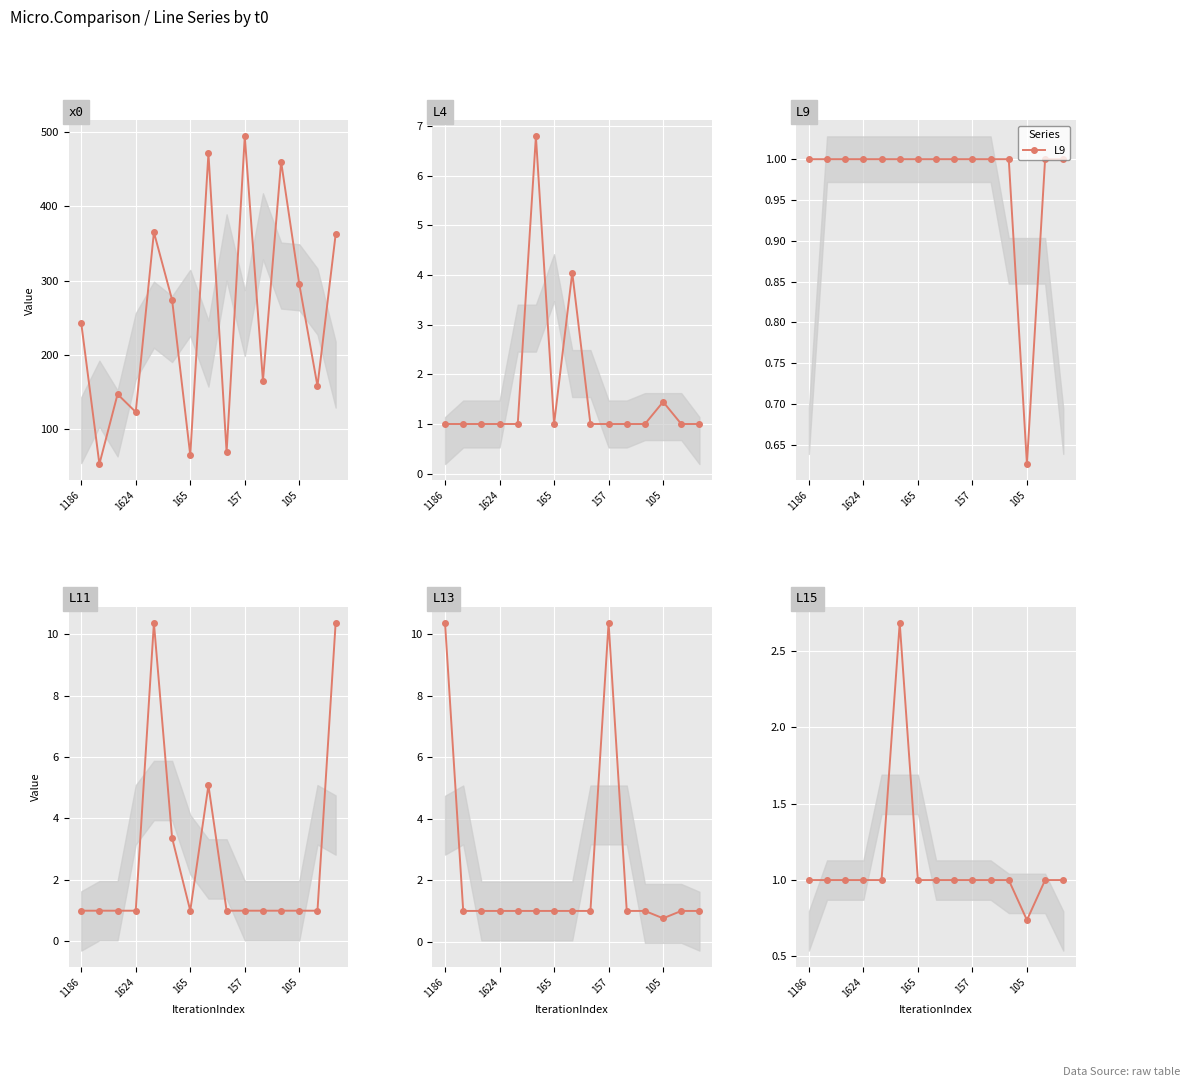

List the series in order of their peak value, highest first.

x0, L11, L13, L4, L15, L9